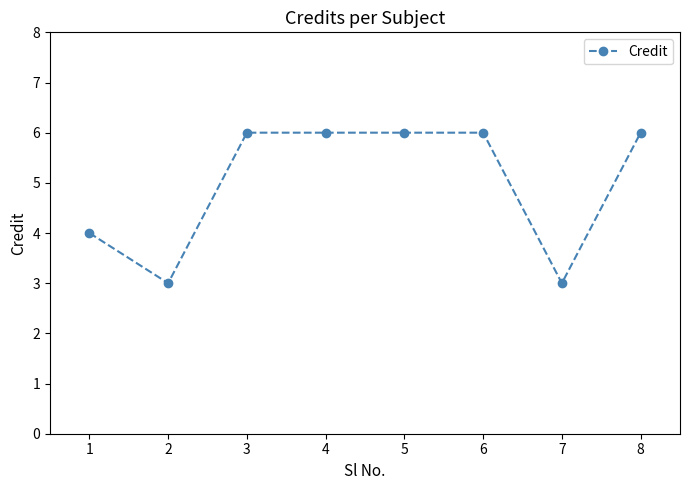

What is the value of the 5th point from the left?

6